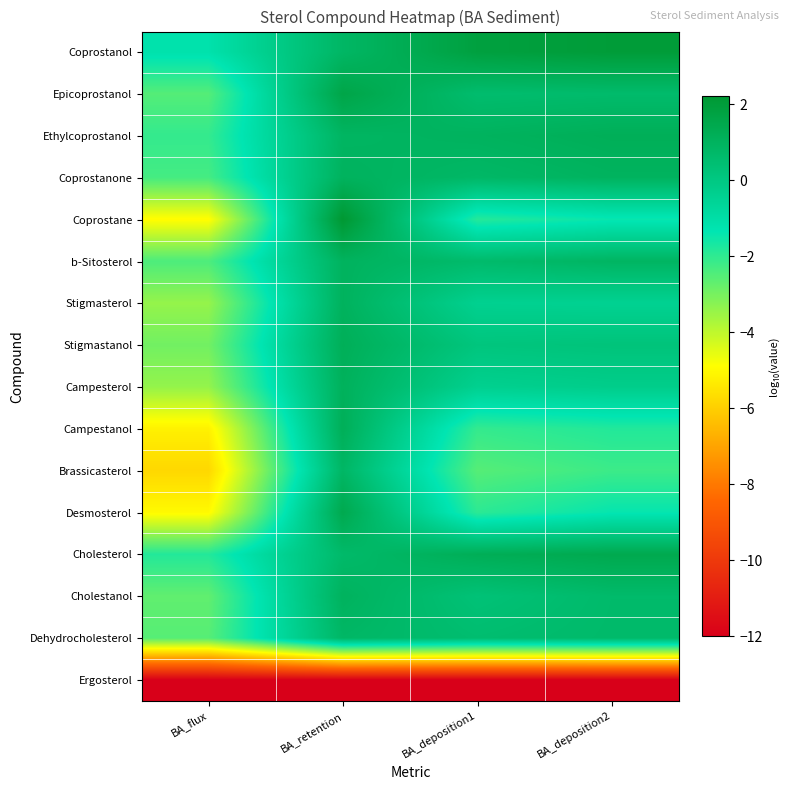

Reading left to right, what are all the values shown in this chart?

Coprostanol: BA_flux=-1.2	BA_retention=0.8	BA_deposition1=1.8	BA_deposition2=2.0
Epicoprostanol: BA_flux=-2.5	BA_retention=1.6	BA_deposition1=0.6	BA_deposition2=0.6
Ethylcoprostanol: BA_flux=-2.1	BA_retention=0.9	BA_deposition1=1.0	BA_deposition2=1.2
Coprostanone: BA_flux=-2.3	BA_retention=1.0	BA_deposition1=0.8	BA_deposition2=1.0
Coprostane: BA_flux=-4.9	BA_retention=2.2	BA_deposition1=-1.8	BA_deposition2=-1.4
b-Sitosterol: BA_flux=-2.4	BA_retention=1.0	BA_deposition1=0.6	BA_deposition2=0.9
Stigmasterol: BA_flux=-3.4	BA_retention=1.0	BA_deposition1=-0.4	BA_deposition2=-0.4
Stigmastanol: BA_flux=-2.9	BA_retention=1.2	BA_deposition1=0.1	BA_deposition2=0.2
Campesterol: BA_flux=-3.4	BA_retention=1.1	BA_deposition1=-0.4	BA_deposition2=-0.2
Campestanol: BA_flux=-5.2	BA_retention=1.2	BA_deposition1=-2.1	BA_deposition2=-1.8
Brassicasterol: BA_flux=-5.8	BA_retention=0.8	BA_deposition1=-2.5	BA_deposition2=-2.2
Desmosterol: BA_flux=-5.0	BA_retention=1.4	BA_deposition1=-2.0	BA_deposition2=-1.4
Cholesterol: BA_flux=-1.8	BA_retention=0.7	BA_deposition1=1.2	BA_deposition2=1.4
Cholestanol: BA_flux=-2.7	BA_retention=1.0	BA_deposition1=0.3	BA_deposition2=0.6
Dehydrocholesterol: BA_flux=-2.5	BA_retention=0.8	BA_deposition1=0.5	BA_deposition2=0.7
Ergosterol: BA_flux=-12.0	BA_retention=-12.0	BA_deposition1=-12.0	BA_deposition2=-12.0